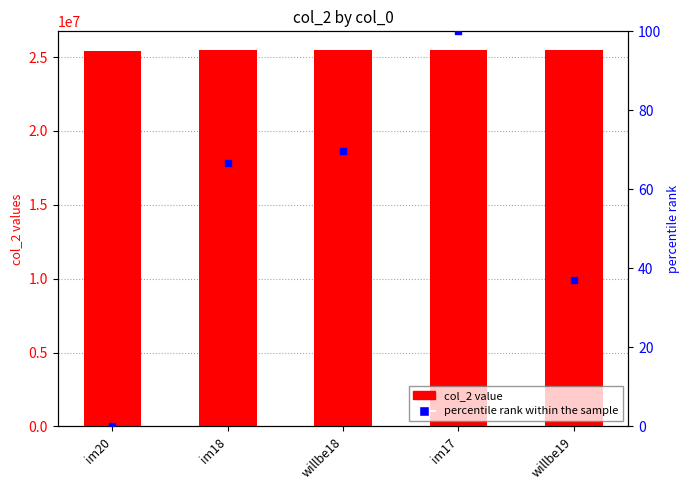

At which category is the sum across all series the highest?

im17